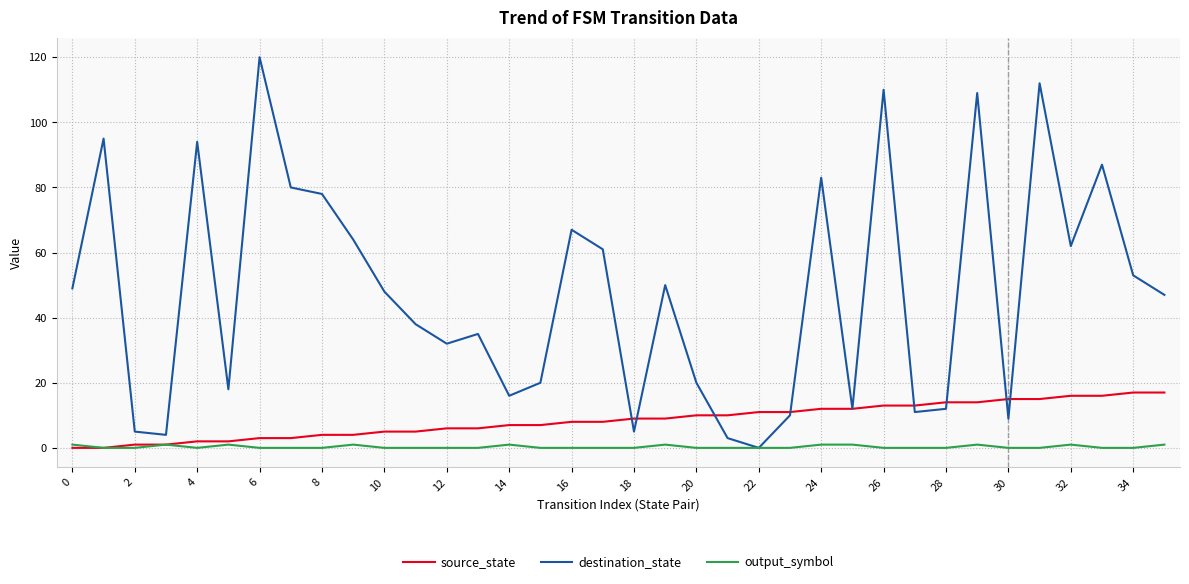

Rank the series by their maximum value, from lowest to highest.

output_symbol, source_state, destination_state